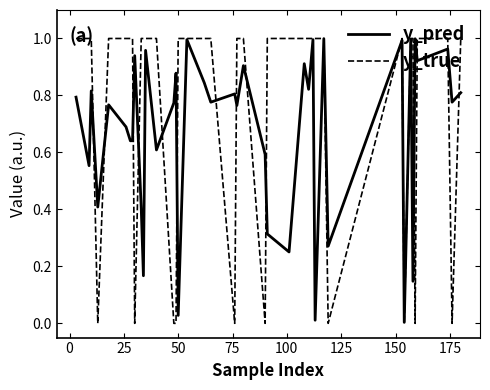

List the series in order of their overall mean, highest first.

y_true, y_pred